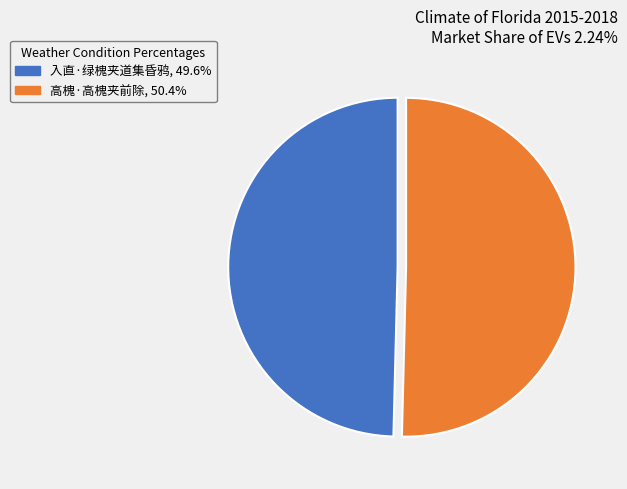

Which category has the smallest portion of the pie?

入直·绿槐夹道集昏鸦